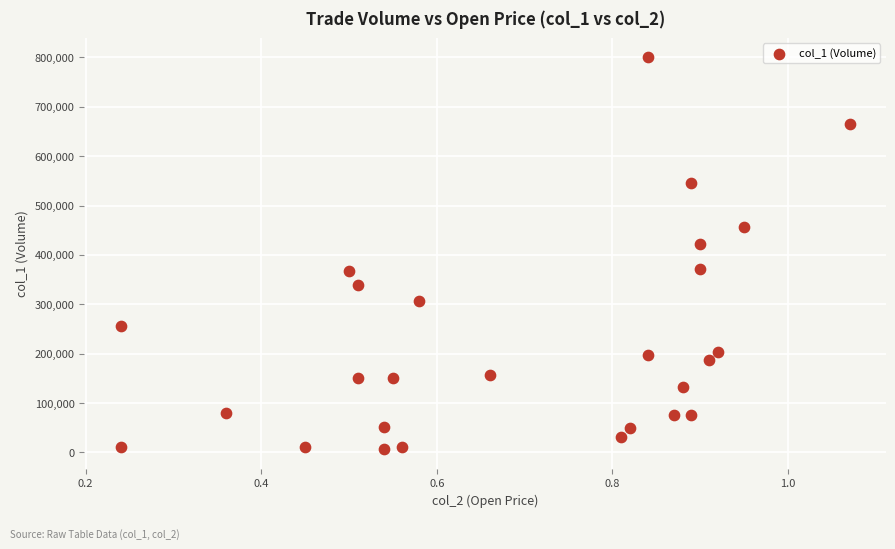

What Y value in the scatter plot is closest to 403000?

422000